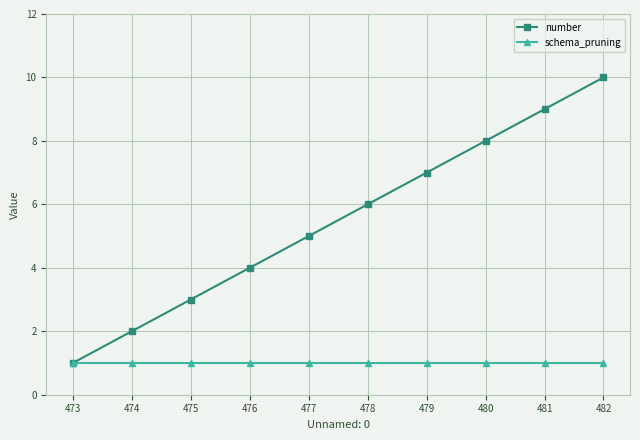

At which category is the sum across all series the highest?

482